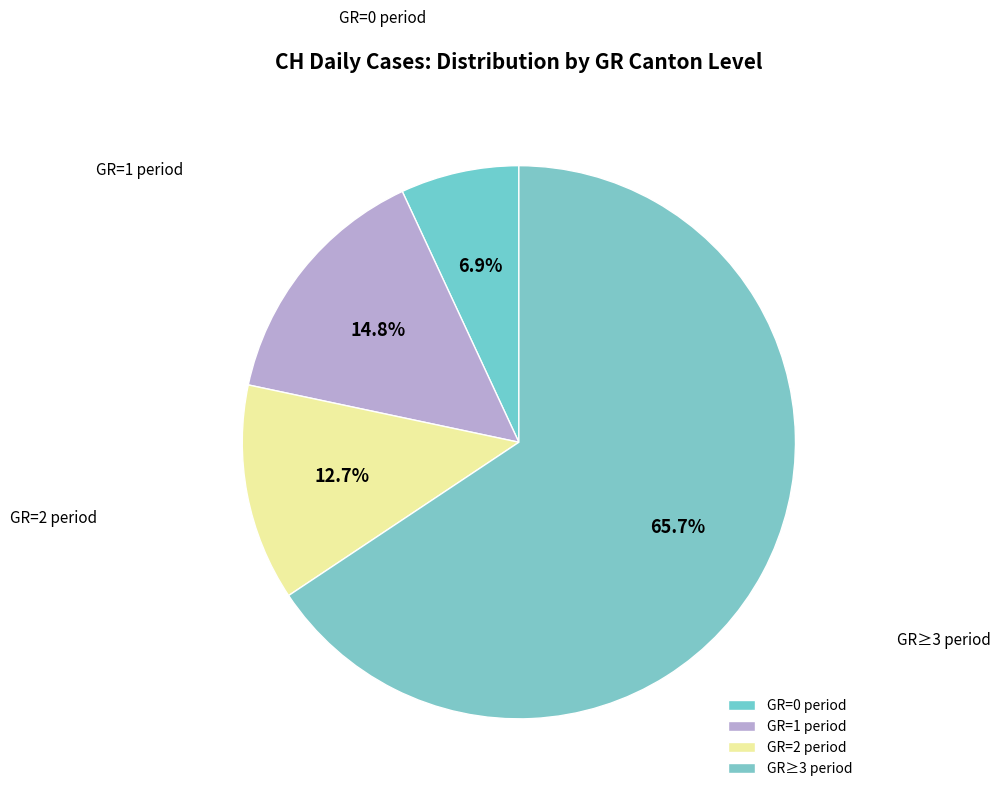

Count the number of slices in the pie.

4